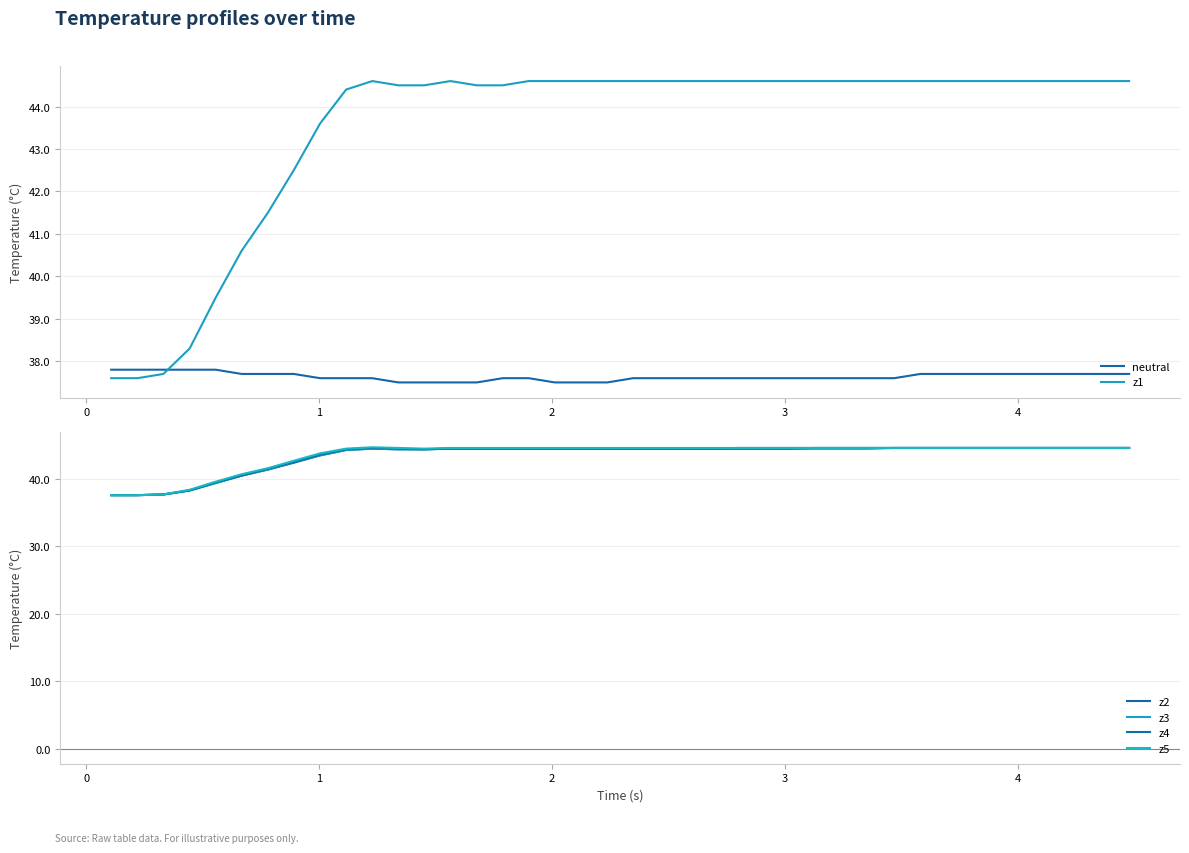

What is the minimum value shown in the chart?

37.5